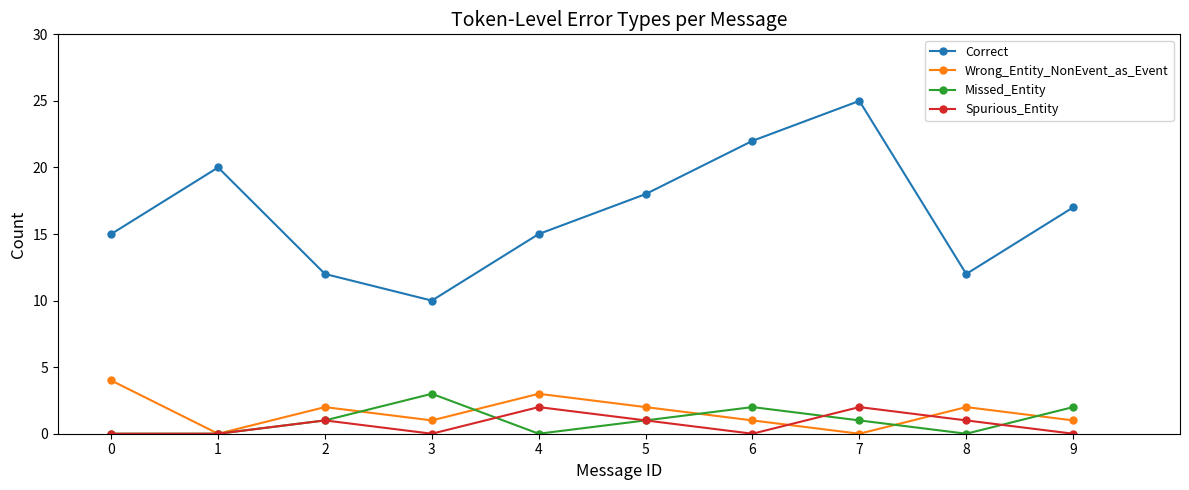

What is the greatest value displayed?

25